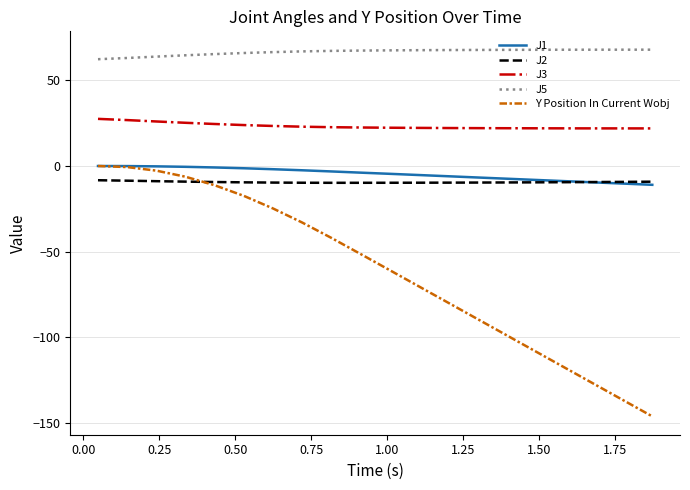

What is the difference between the maximum and minimum values in the J2 series?

1.5